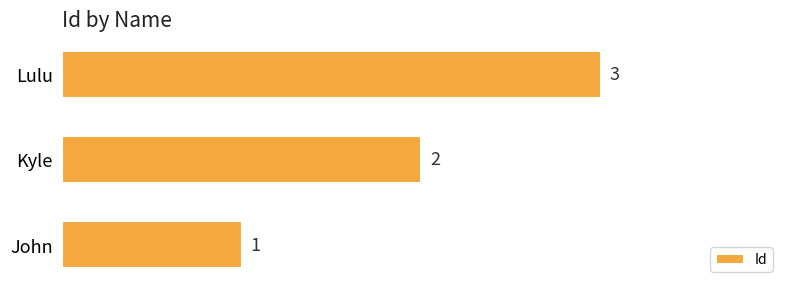

What value does the data have at Lulu?

3